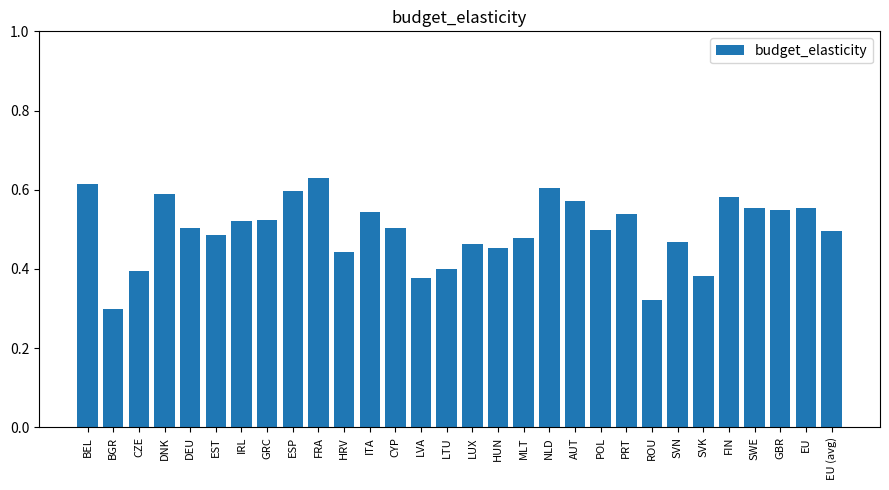

What is the label of the 11th bar from the right?

AUT